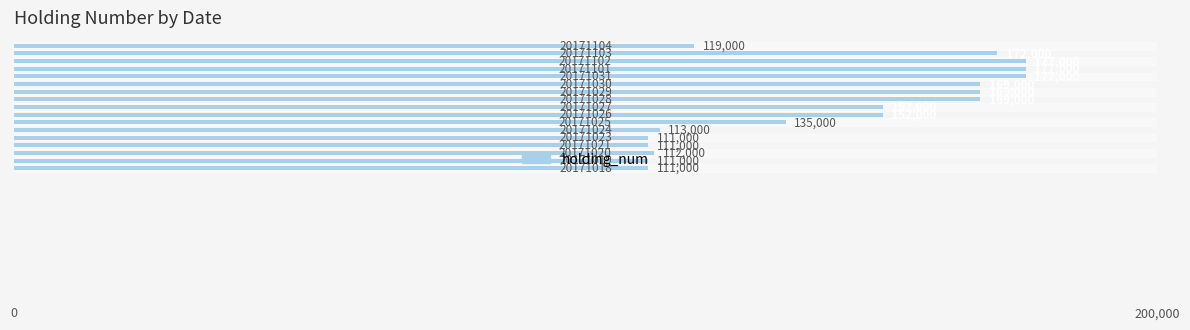

What is the smallest value displayed?

111000